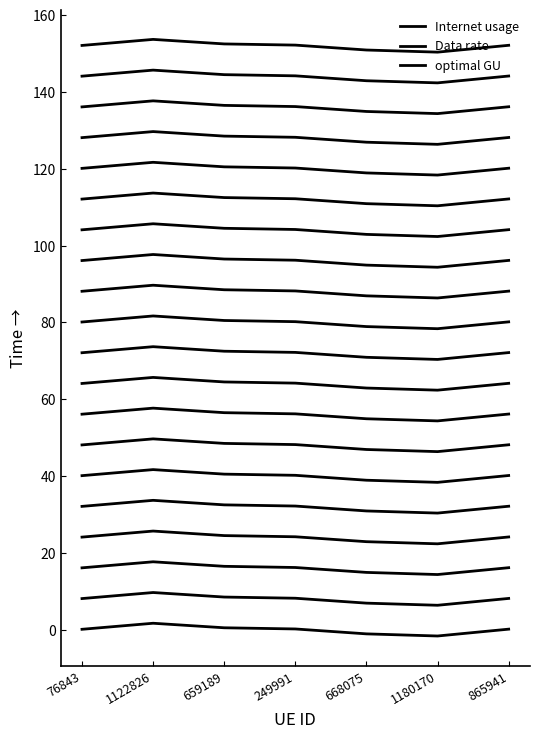

What is the value of the optimal GU point at the 4th from the left?

152.2